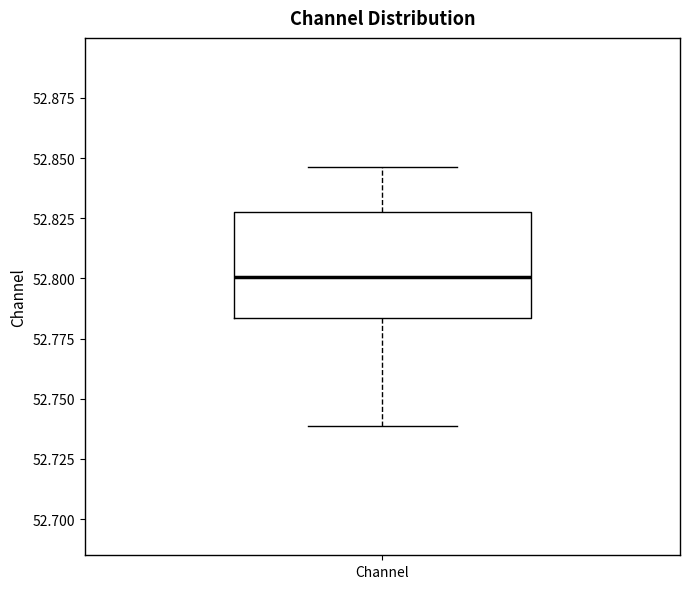

Where does the upper whisker of the box for Channel end on the y-axis? The values are not printed on the chart, so give them approximately, as read against the axis.

52.845